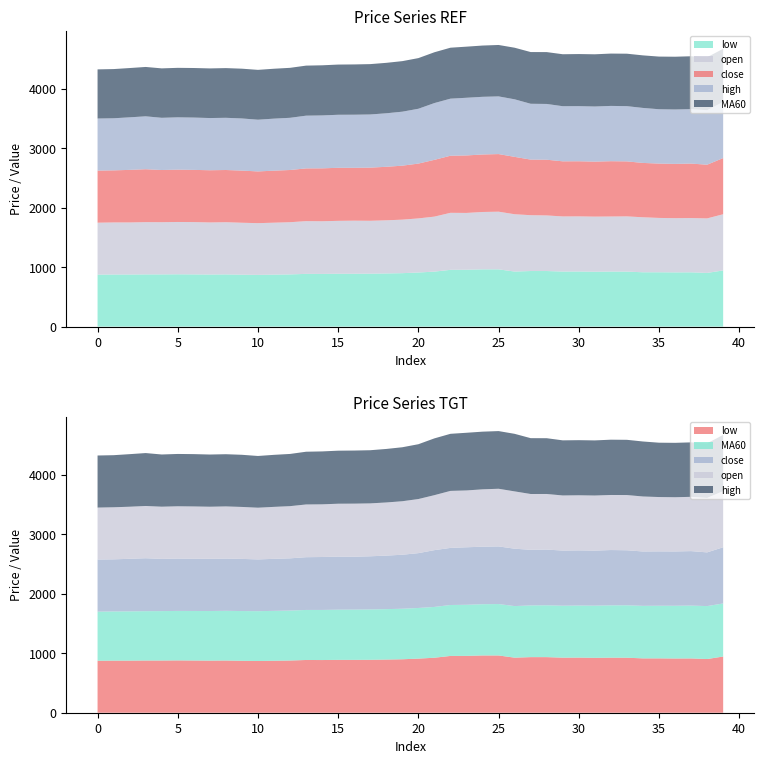

What is the minimum value for low?

870.0